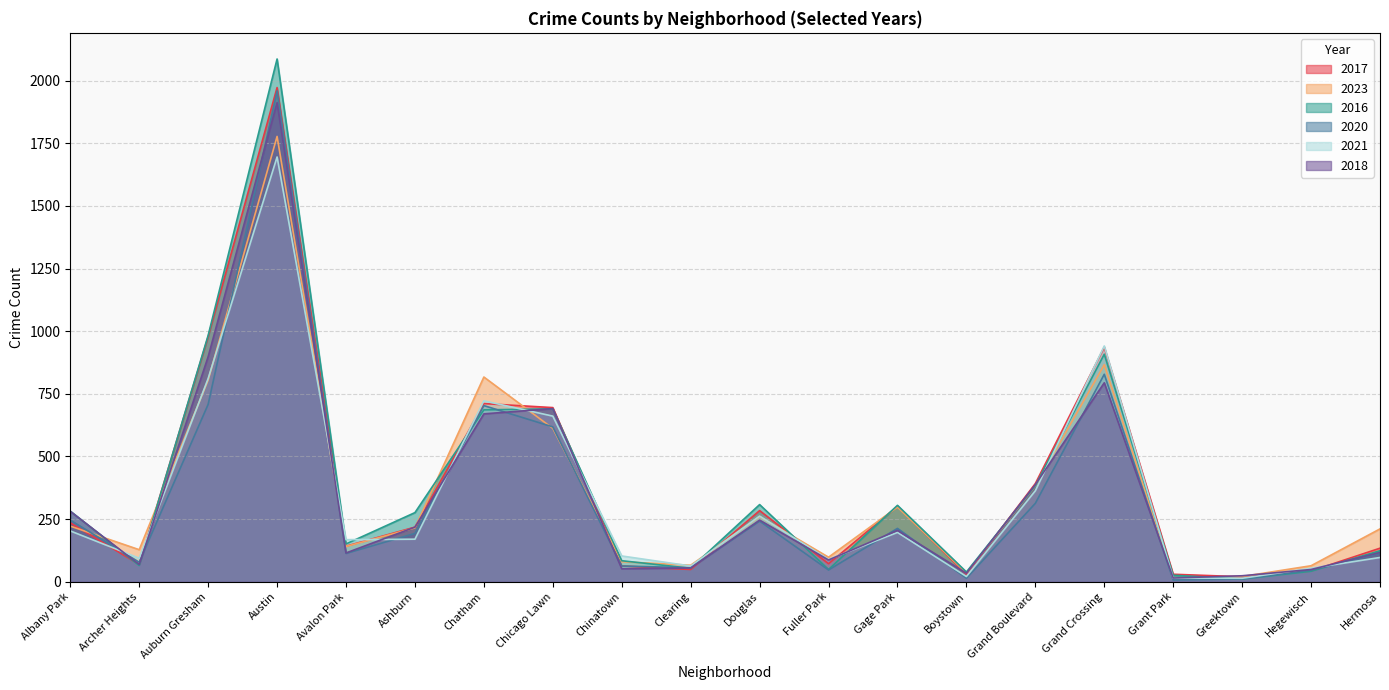

What are all the series names shown in the legend?

2017, 2023, 2016, 2020, 2021, 2018